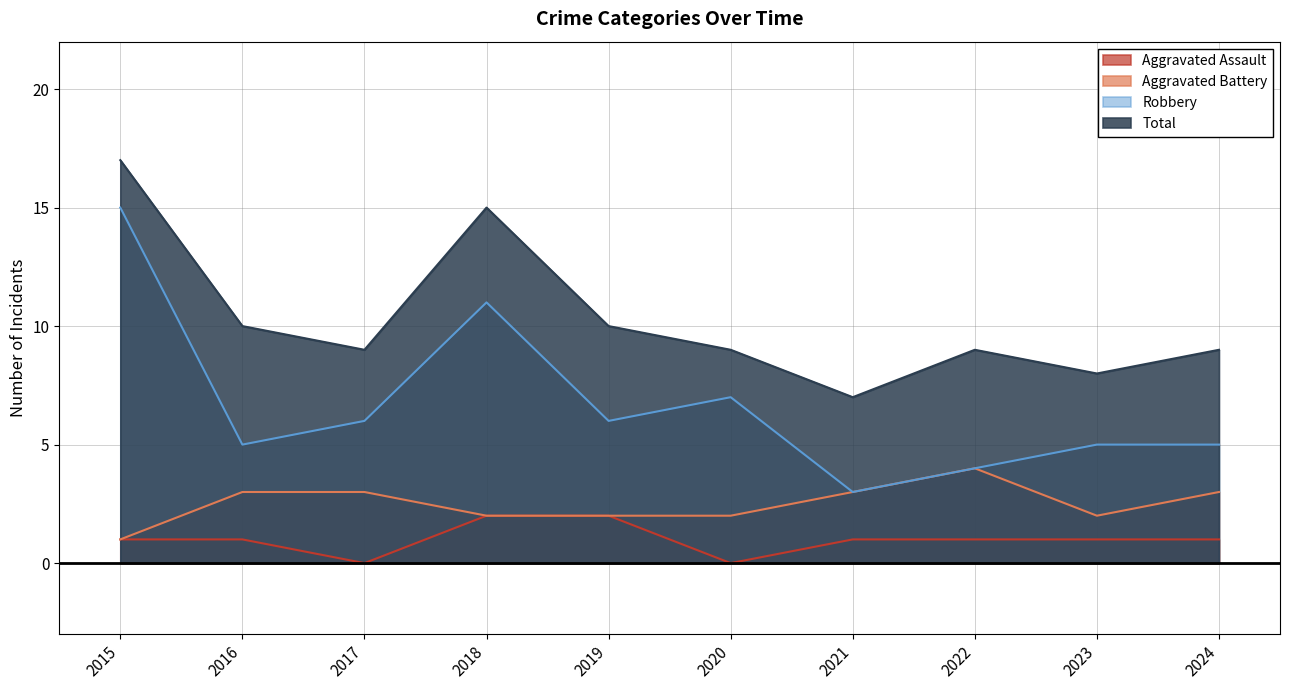

How many lines are shown in the chart?

4